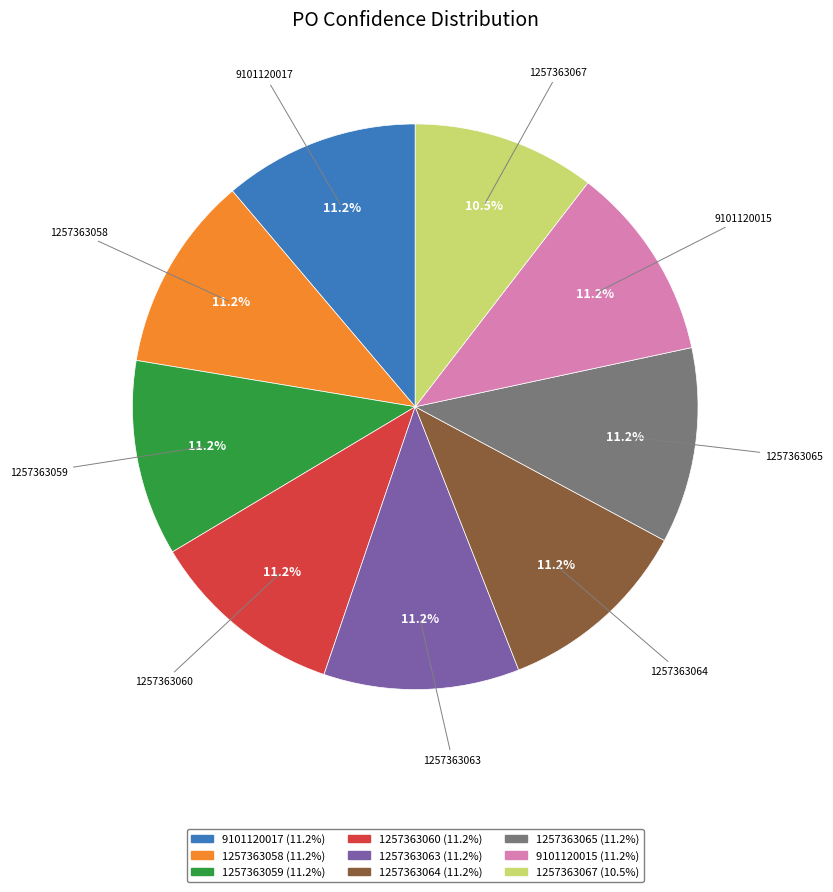

Combined, do 1257363063 and 1257363058 account for over 50%?

No